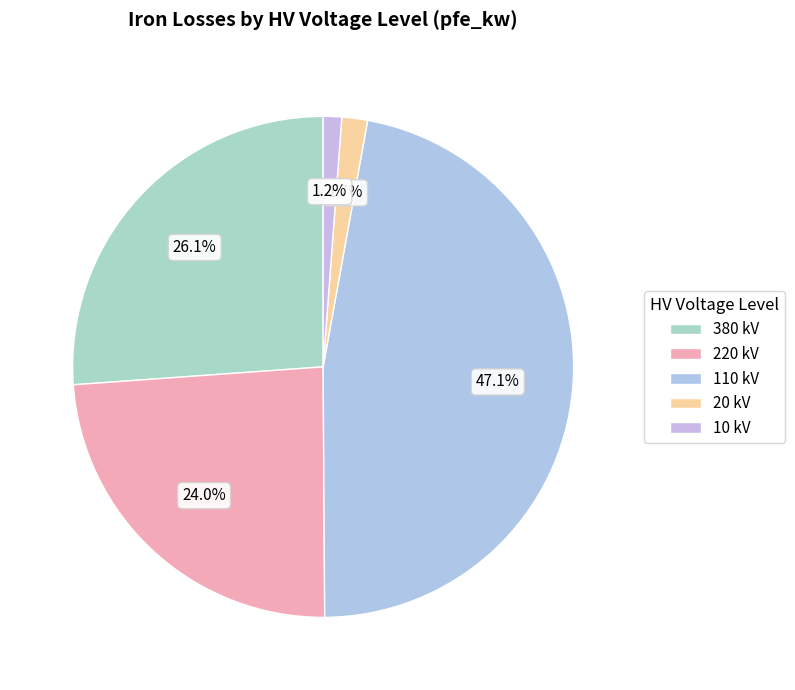

Do 220 and 20 together represent more than half of the pie?

No